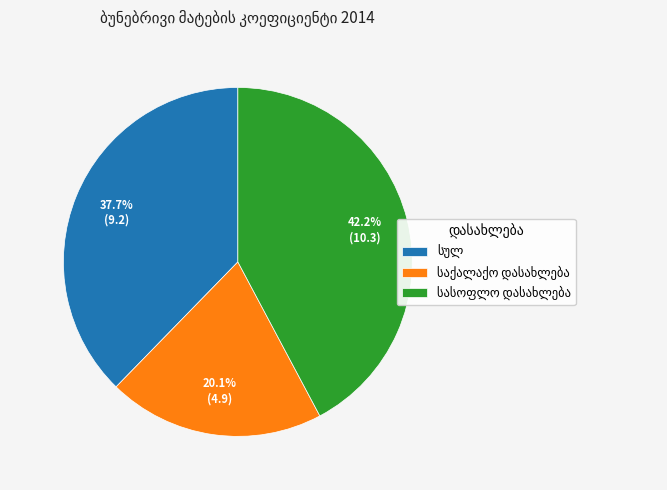

How many segments does this pie chart have?

3